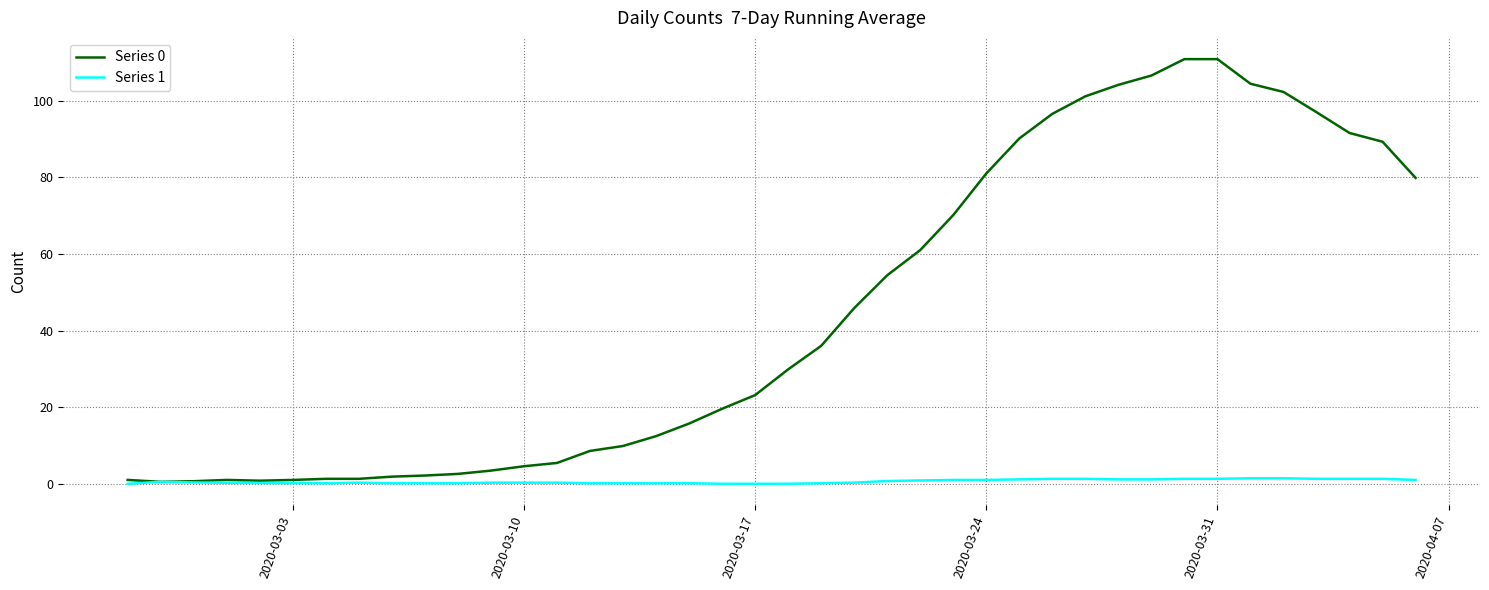

List the series in order of their peak value, lowest first.

Series 1, Series 0